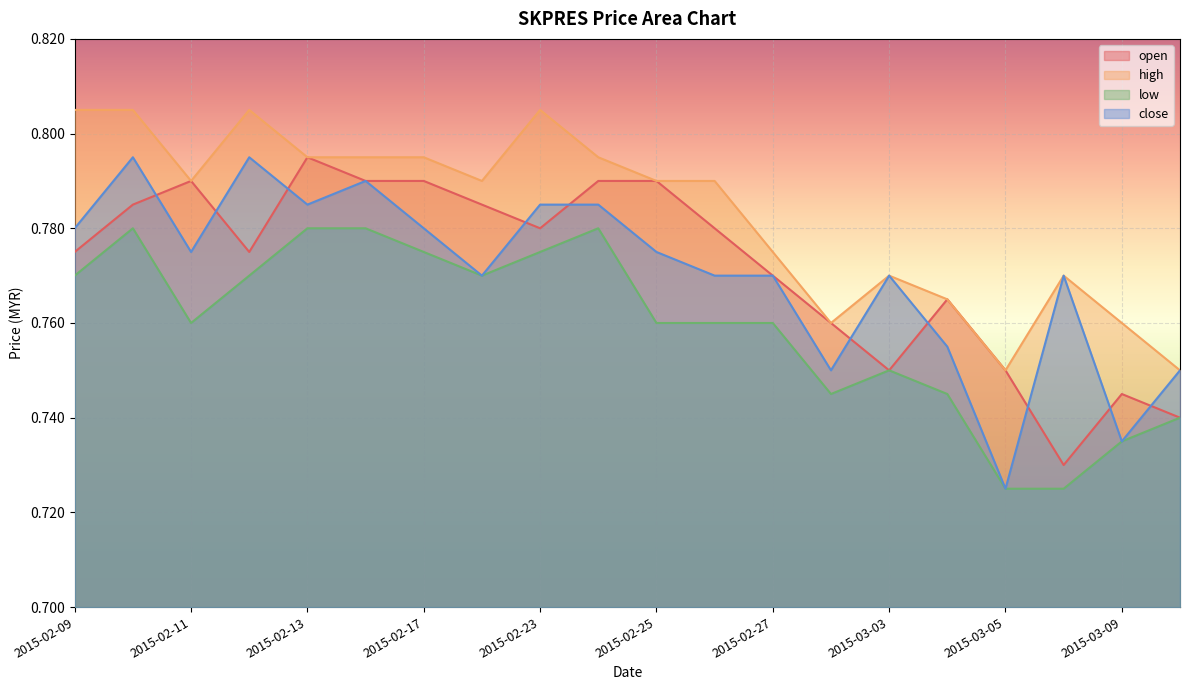

What is the value of the high point at the 14th from the left?

0.8